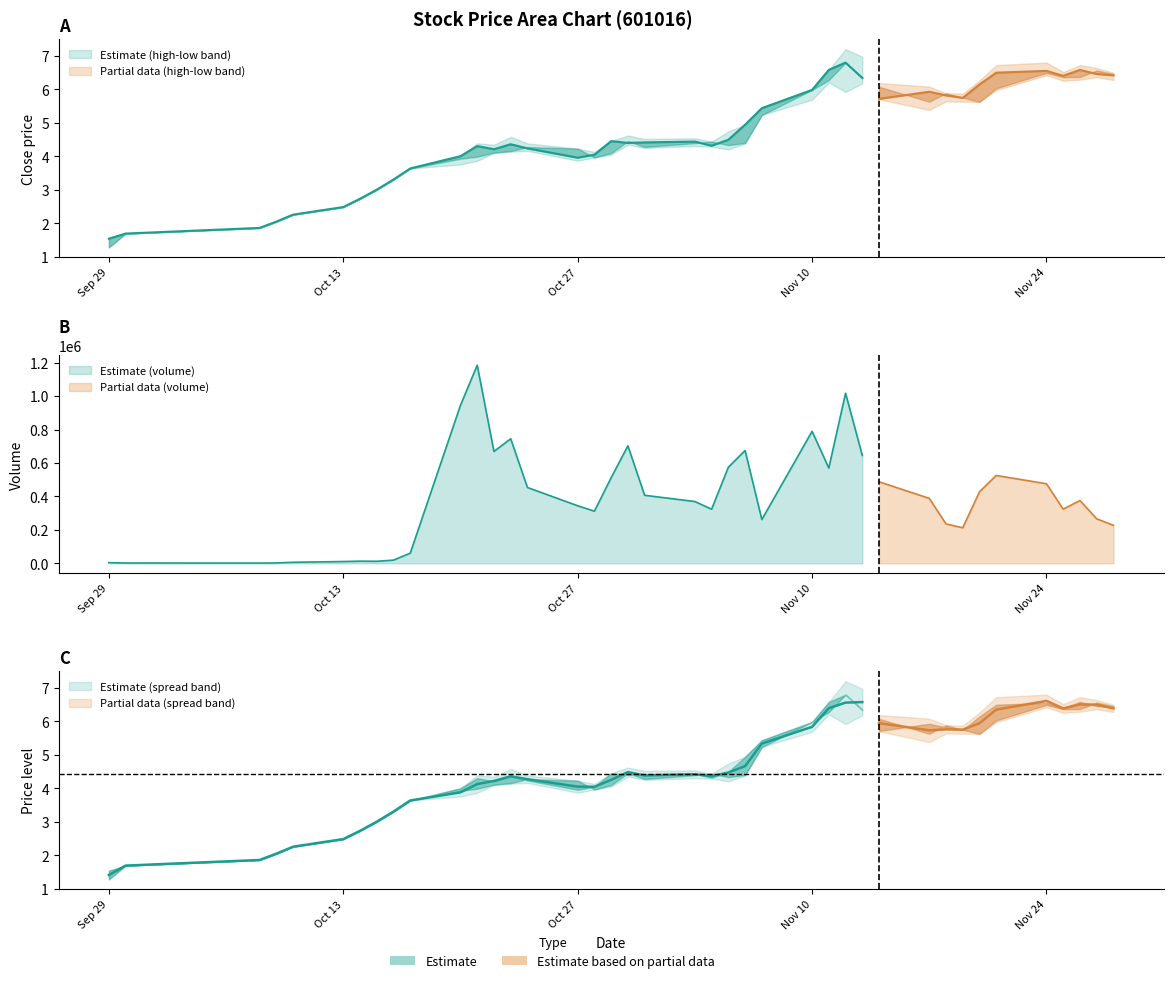

What is the total value across all series at 16?

311794.1